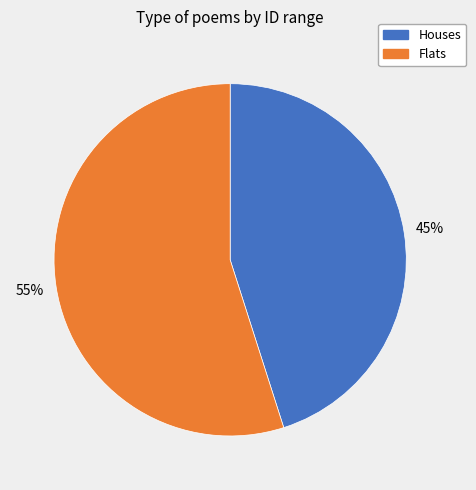

Which category has the smallest portion of the pie?

Houses